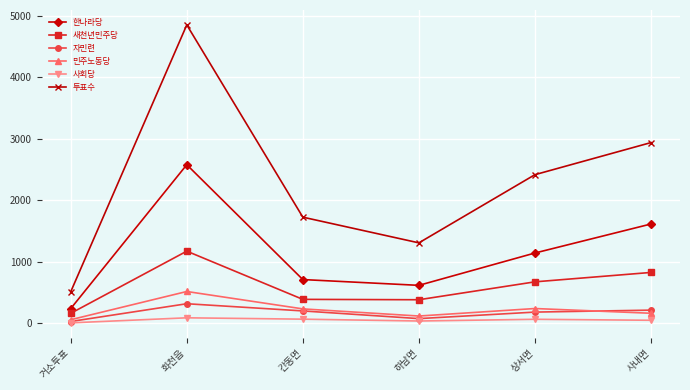

At which category is the sum across all series the highest?

화천읍